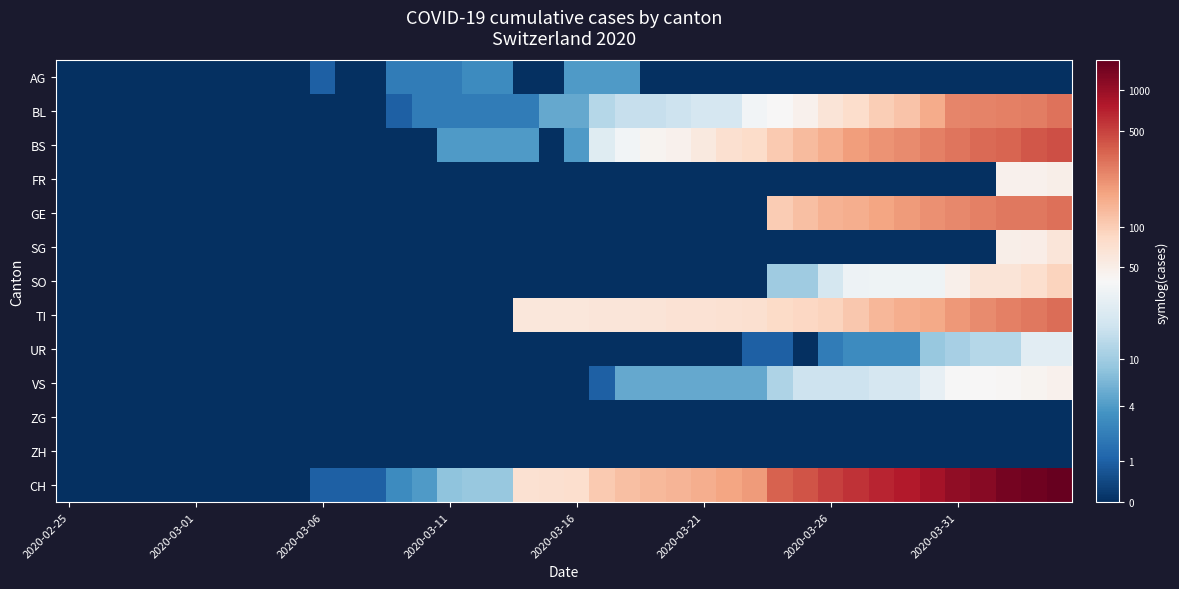

Reading left to right, what are all the values shown in this chart?

AG: 0.0	0.0	0.0	0.0	0.0	0.0	0.0	0.0	0.0	0.0	0.7	0.0	0.0	1.1	1.1	1.1	1.4	1.4	0.0	0.0	1.6	1.6	1.6	0.0	0.0	0.0	0.0	0.0	0.0	0.0	0.0	0.0	0.0	0.0	0.0	0.0	0.0	0.0	0.0	0.0
BL: 0.0	0.0	0.0	0.0	0.0	0.0	0.0	0.0	0.0	0.0	0.0	0.0	0.0	0.7	1.1	1.1	1.1	1.1	1.1	1.8	1.8	2.6	2.8	2.8	2.9	3.1	3.1	3.6	3.7	3.9	4.2	4.3	4.6	4.8	5.1	5.5	5.5	5.6	5.6	5.7
BS: 0.0	0.0	0.0	0.0	0.0	0.0	0.0	0.0	0.0	0.0	0.0	0.0	0.0	0.0	0.0	1.6	1.6	1.6	1.6	0.0	1.6	3.3	3.6	3.8	3.9	4.1	4.3	4.4	4.7	4.9	5.0	5.3	5.4	5.4	5.6	5.7	5.8	5.9	6.0	6.1
FR: 0.0	0.0	0.0	0.0	0.0	0.0	0.0	0.0	0.0	0.0	0.0	0.0	0.0	0.0	0.0	0.0	0.0	0.0	0.0	0.0	0.0	0.0	0.0	0.0	0.0	0.0	0.0	0.0	0.0	0.0	0.0	0.0	0.0	0.0	0.0	0.0	0.0	3.9	3.9	3.9
GE: 0.0	0.0	0.0	0.0	0.0	0.0	0.0	0.0	0.0	0.0	0.0	0.0	0.0	0.0	0.0	0.0	0.0	0.0	0.0	0.0	0.0	0.0	0.0	0.0	0.0	0.0	0.0	0.0	4.6	4.8	5.0	5.0	5.2	5.3	5.4	5.5	5.6	5.6	5.7	5.7
SG: 0.0	0.0	0.0	0.0	0.0	0.0	0.0	0.0	0.0	0.0	0.0	0.0	0.0	0.0	0.0	0.0	0.0	0.0	0.0	0.0	0.0	0.0	0.0	0.0	0.0	0.0	0.0	0.0	0.0	0.0	0.0	0.0	0.0	0.0	0.0	0.0	0.0	3.9	3.9	4.1
SO: 0.0	0.0	0.0	0.0	0.0	0.0	0.0	0.0	0.0	0.0	0.0	0.0	0.0	0.0	0.0	0.0	0.0	0.0	0.0	0.0	0.0	0.0	0.0	0.0	0.0	0.0	0.0	0.0	2.4	2.4	3.0	3.5	3.5	3.5	3.5	3.9	4.2	4.2	4.3	4.5
TI: 0.0	0.0	0.0	0.0	0.0	0.0	0.0	0.0	0.0	0.0	0.0	0.0	0.0	0.0	0.0	0.0	0.0	0.0	4.1	4.1	4.1	4.1	4.1	4.2	4.2	4.2	4.3	4.3	4.4	4.5	4.5	4.7	4.9	5.0	5.1	5.3	5.4	5.6	5.7	5.8
UR: 0.0	0.0	0.0	0.0	0.0	0.0	0.0	0.0	0.0	0.0	0.0	0.0	0.0	0.0	0.0	0.0	0.0	0.0	0.0	0.0	0.0	0.0	0.0	0.0	0.0	0.0	0.0	0.7	0.7	0.0	1.1	1.4	1.4	1.4	2.3	2.5	2.6	2.6	3.3	3.3
VS: 0.0	0.0	0.0	0.0	0.0	0.0	0.0	0.0	0.0	0.0	0.0	0.0	0.0	0.0	0.0	0.0	0.0	0.0	0.0	0.0	0.0	0.7	1.8	1.8	1.8	1.8	1.8	1.8	2.6	2.9	2.9	2.9	3.1	3.1	3.4	3.7	3.7	3.7	3.8	3.9
ZG: 0.0	0.0	0.0	0.0	0.0	0.0	0.0	0.0	0.0	0.0	0.0	0.0	0.0	0.0	0.0	0.0	0.0	0.0	0.0	0.0	0.0	0.0	0.0	0.0	0.0	0.0	0.0	0.0	0.0	0.0	0.0	0.0	0.0	0.0	0.0	0.0	0.0	0.0	0.0	0.0
ZH: 0.0	0.0	0.0	0.0	0.0	0.0	0.0	0.0	0.0	0.0	0.0	0.0	0.0	0.0	0.0	0.0	0.0	0.0	0.0	0.0	0.0	0.0	0.0	0.0	0.0	0.0	0.0	0.0	0.0	0.0	0.0	0.0	0.0	0.0	0.0	0.0	0.0	0.0	0.0	0.0
CH: 0.0	0.0	0.0	0.0	0.0	0.0	0.0	0.0	0.0	0.0	0.7	0.7	0.7	1.4	1.6	2.2	2.3	2.3	4.3	4.3	4.3	4.7	4.8	4.9	4.9	5.0	5.2	5.3	5.9	6.0	6.2	6.4	6.5	6.6	6.8	7.0	7.1	7.2	7.3	7.4